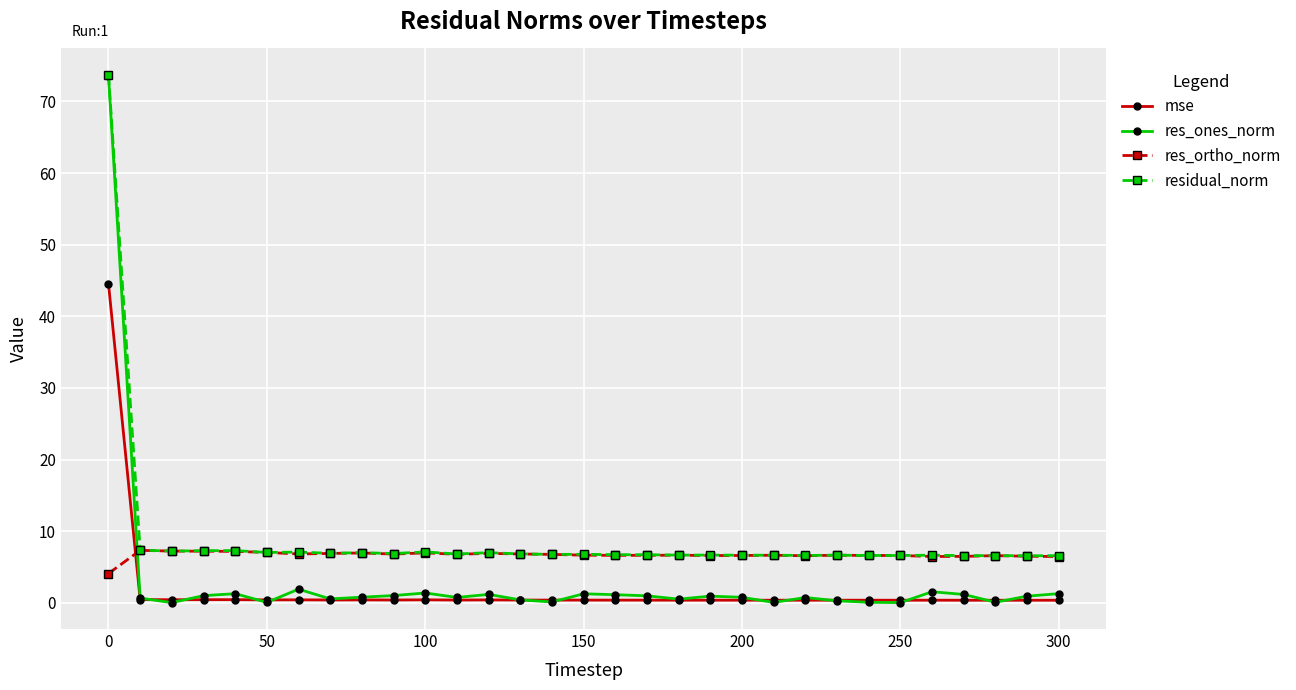

True or false: mse has more than 1 points higher than both neighbors.

True